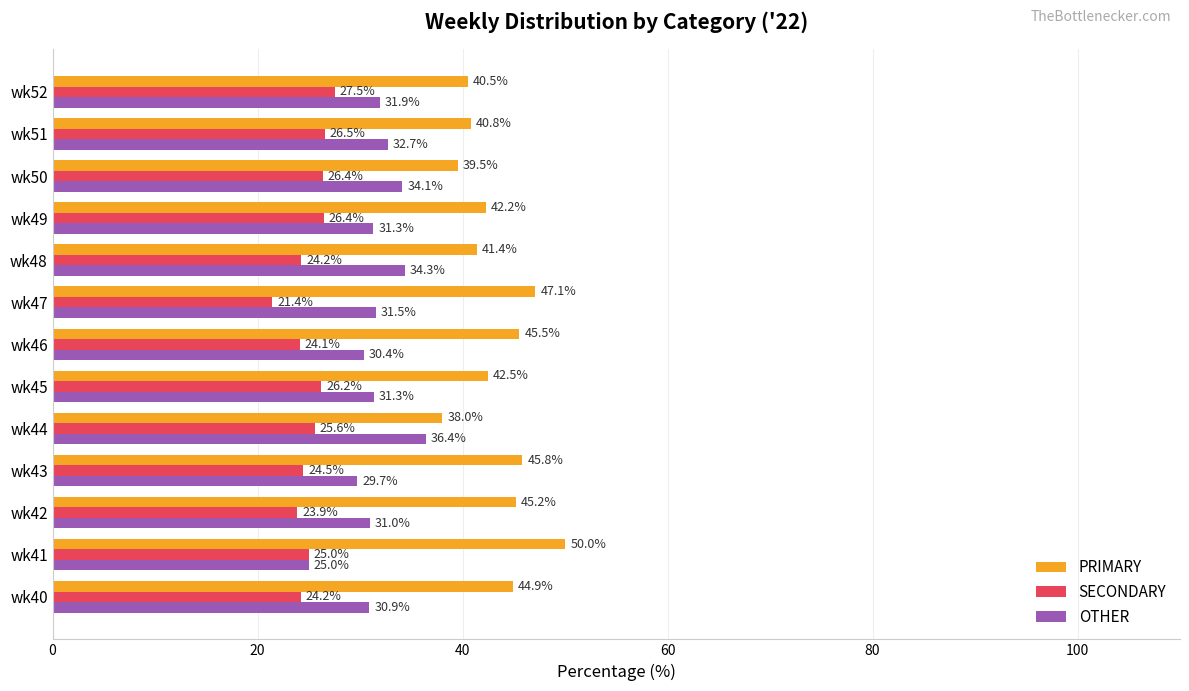

List the series in order of their overall mean, lowest first.

SECONDARY, OTHER, PRIMARY